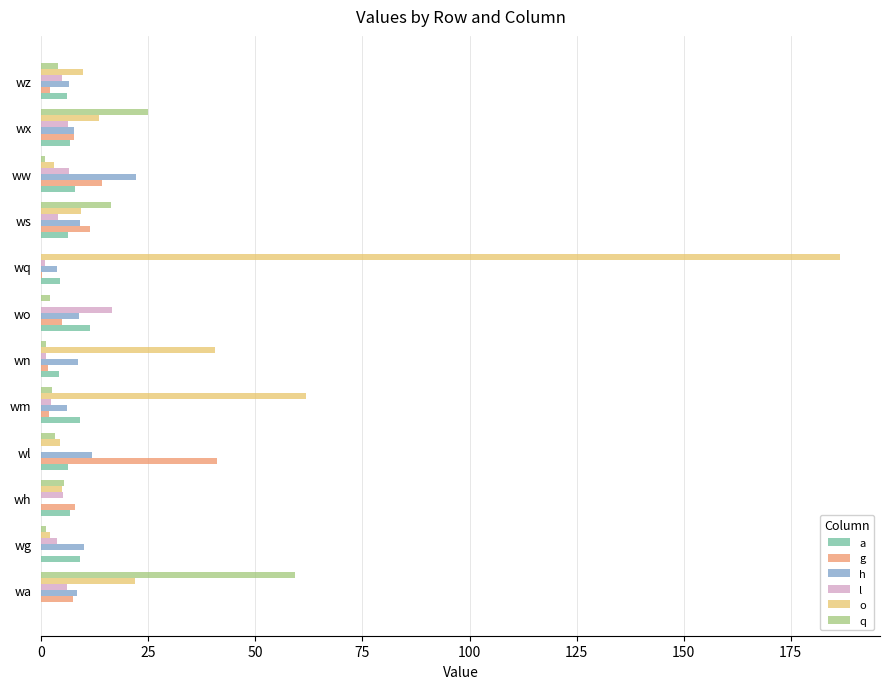

The value of o at wx is 22.1. True or false?

False